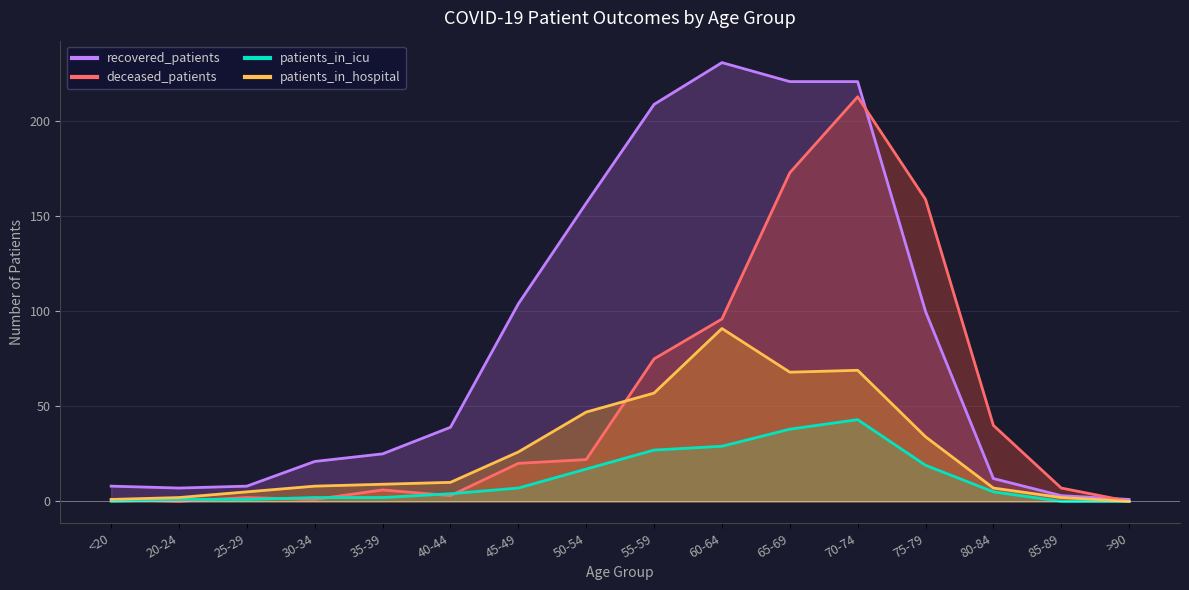

What is the value of the recovered_patients point at the 14th from the left?

12